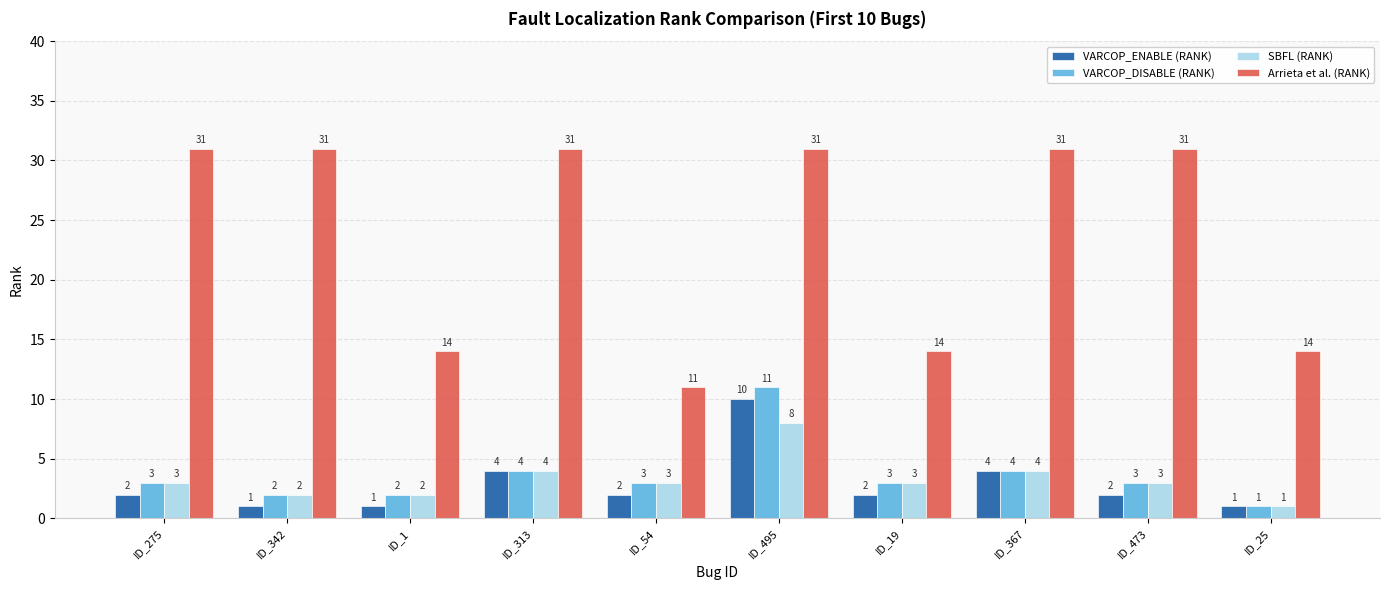

What is the label of the 7th bar from the left?

ID_19